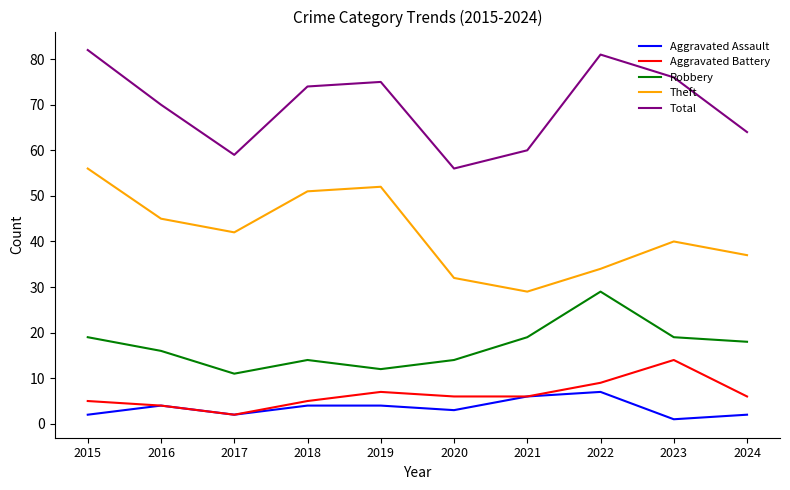

Read the Aggravated Battery value at 2022.

9